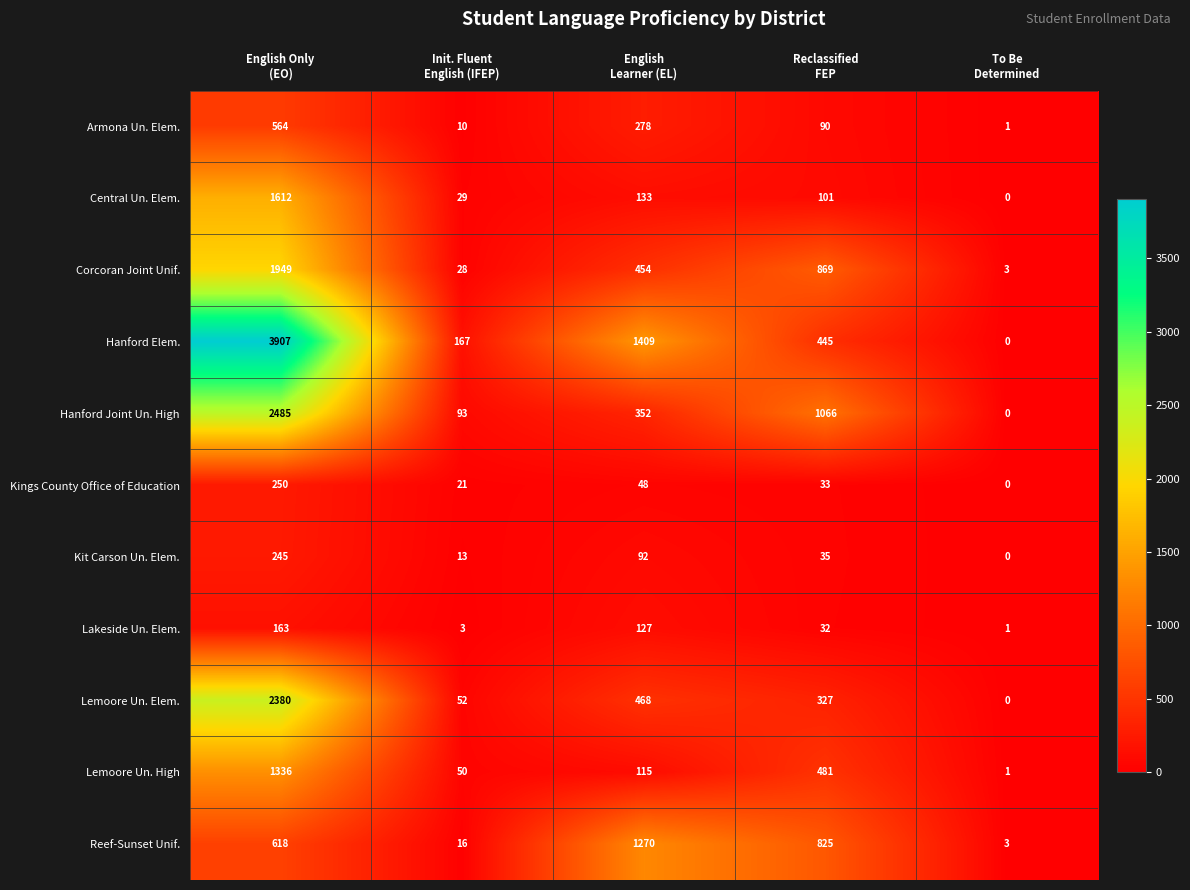

At how many categories does at least one series exceed 1804?

1